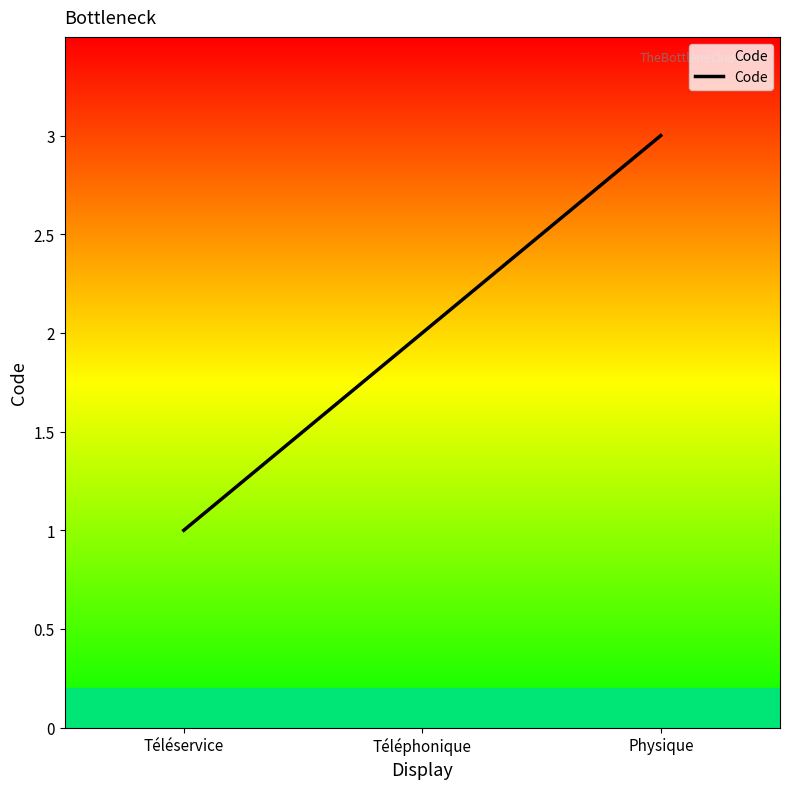

Rank the categories by value from lowest to highest.

Téléservice, Téléphonique, Physique